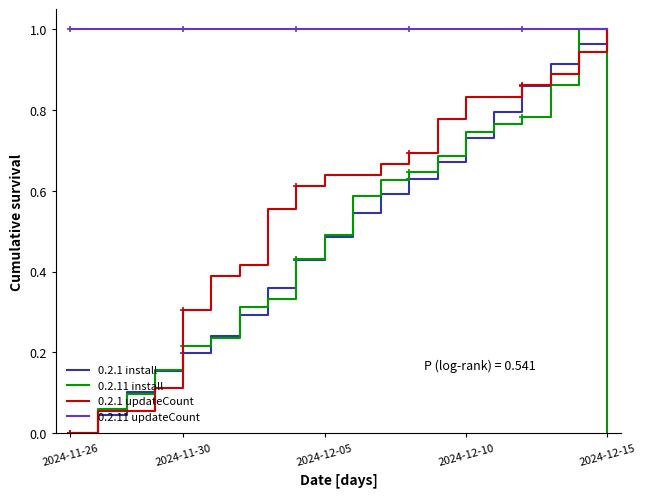

What is the spread (max minus min) of values at 2024-11-26?

1.0